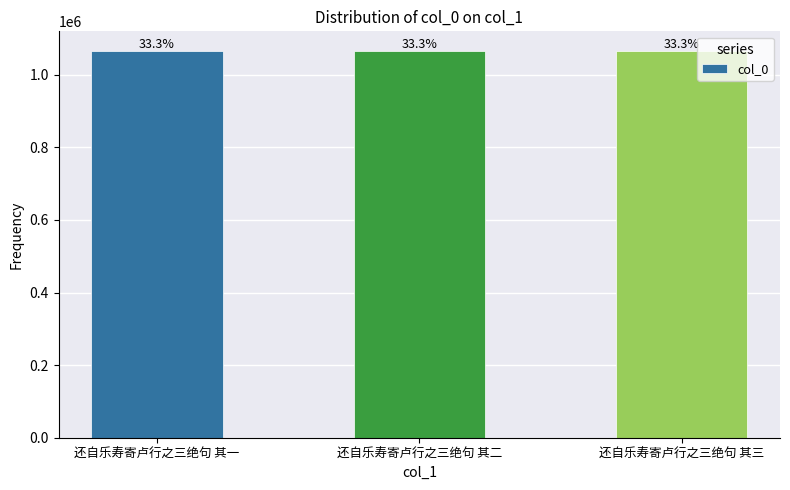

How many bars are there in total?

3